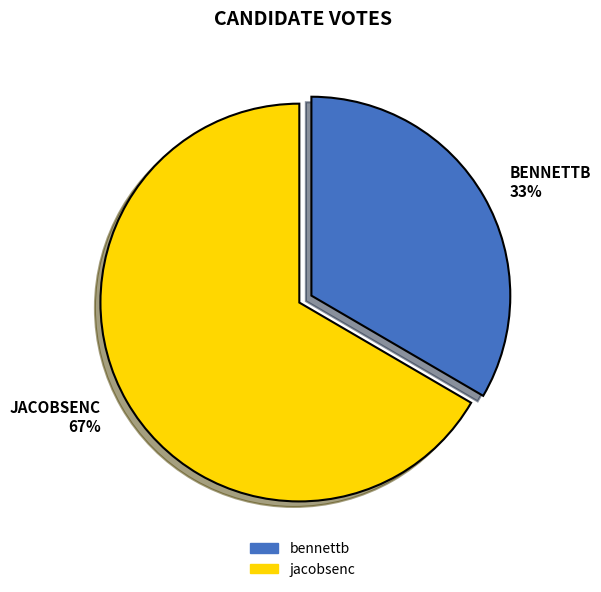

To the nearest percent, what percentage of the pie is jacobsenc?

67%